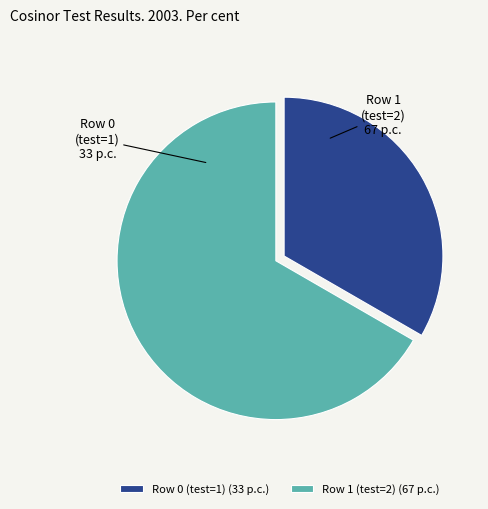

Combined, do Row 1 (test=2) and Row 0 (test=1) account for over 50%?

Yes